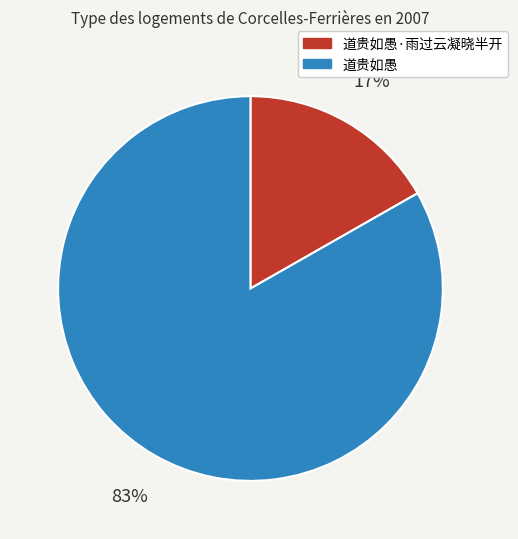

To the nearest percent, what is the difference between the largest and smallest slice percentages?

66%